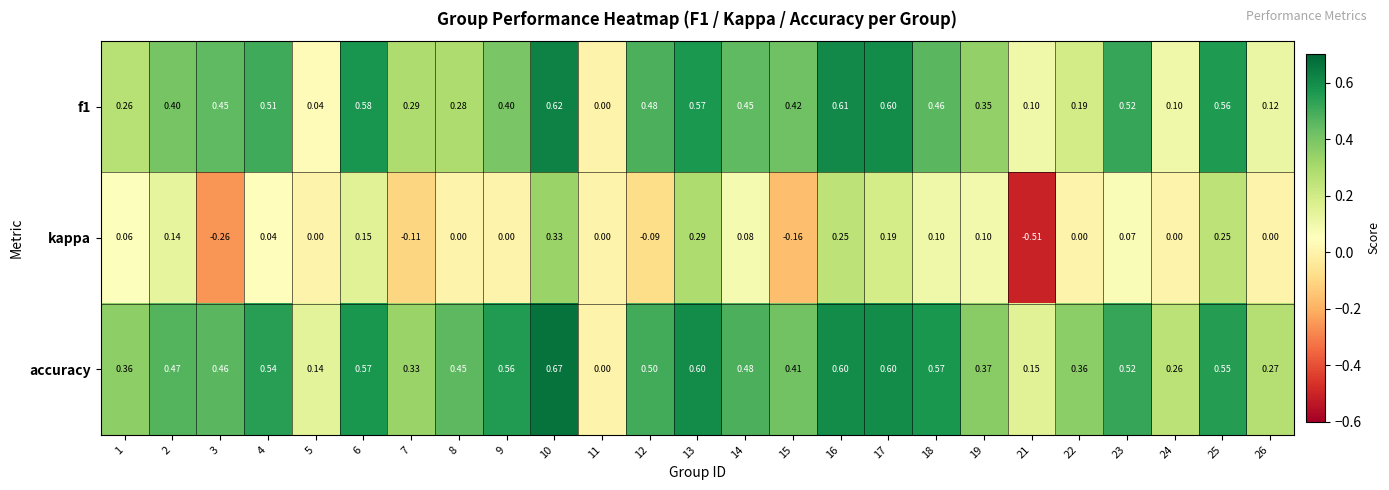

At which category is the sum across all series the highest?

10